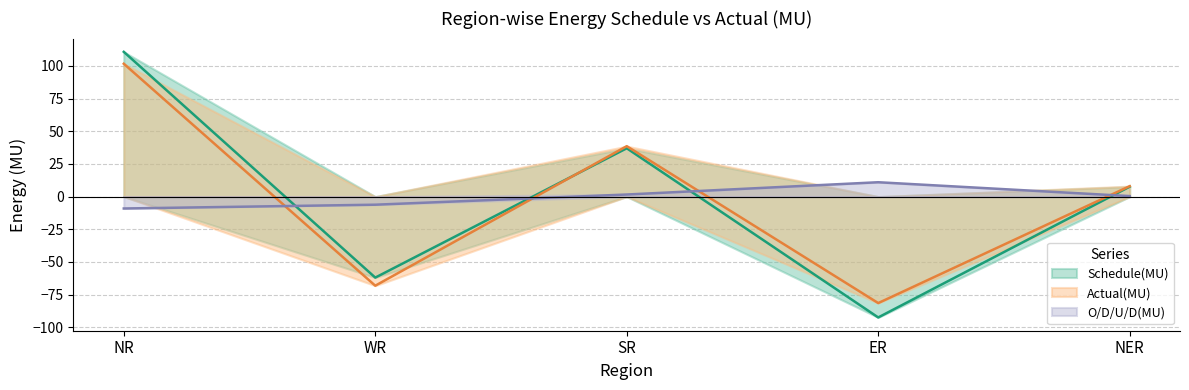

What is the label of the 3rd point from the right?

SR